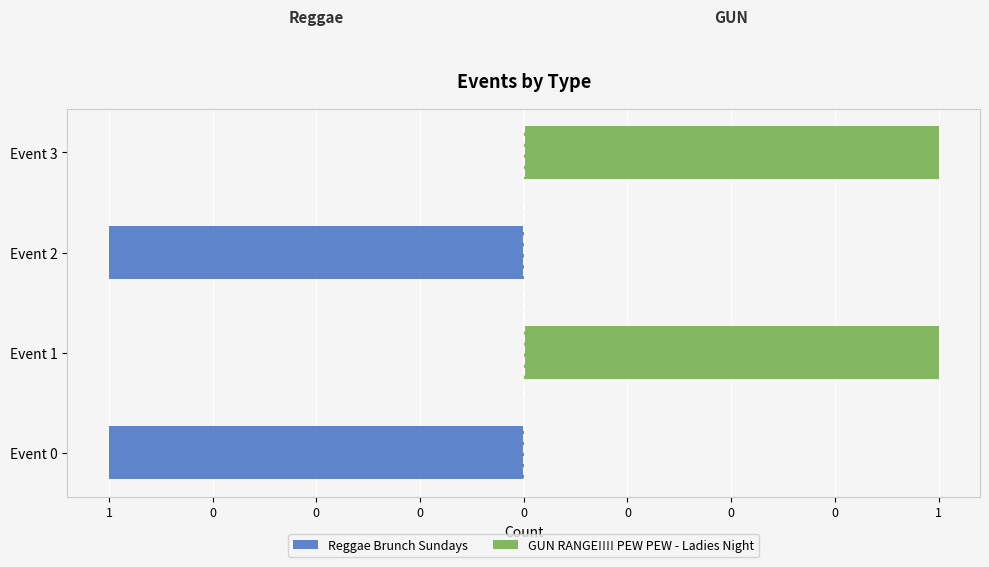

What is the total value across all series at 1?

-1